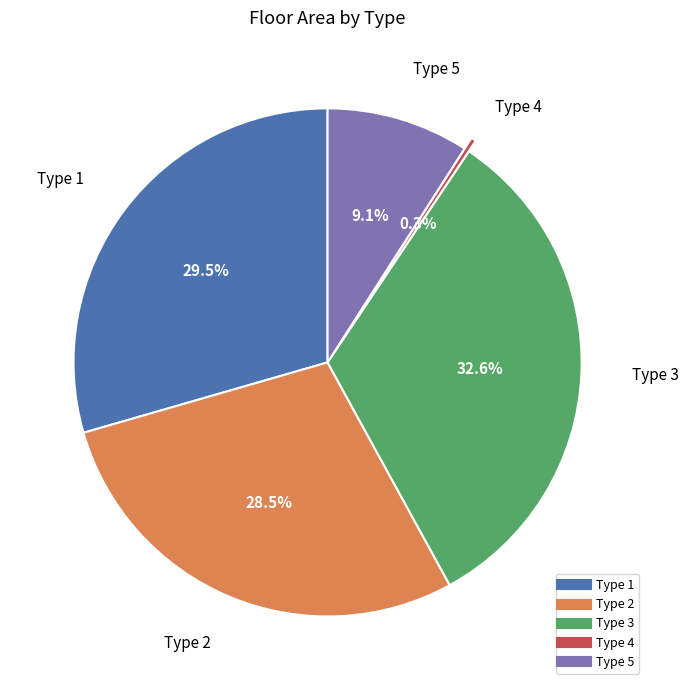

Which slice is the largest?

Type 3